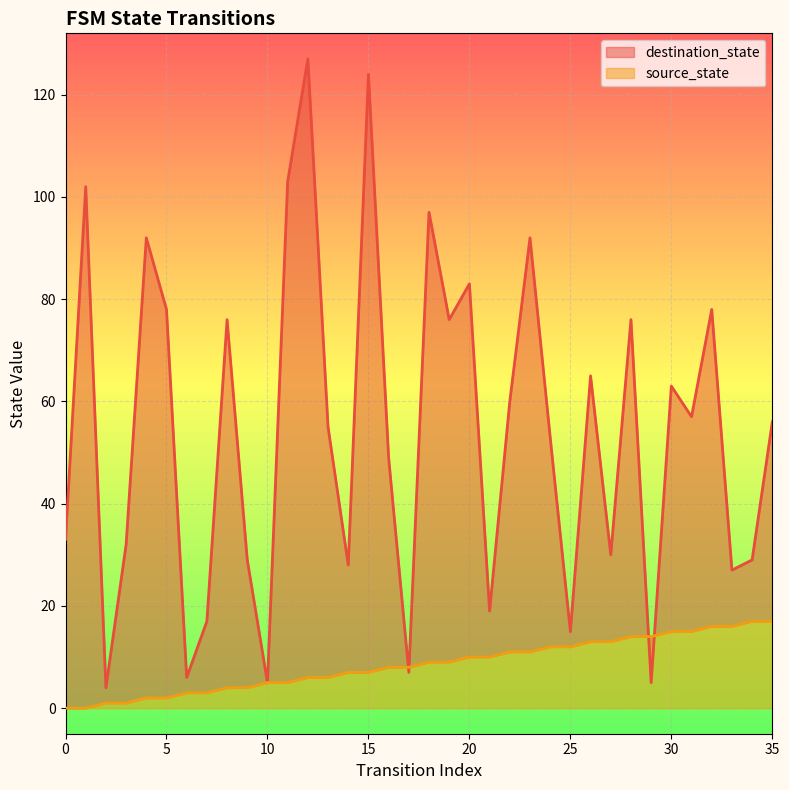

What is the difference between the maximum and minimum values in the destination_state series?

123